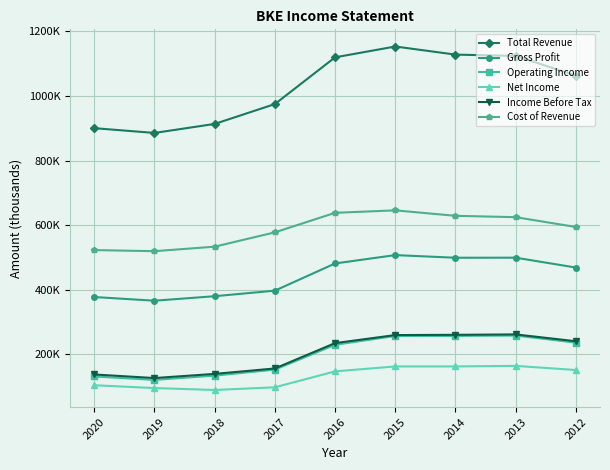

At which label is Operating Income closest to 189550?

2017